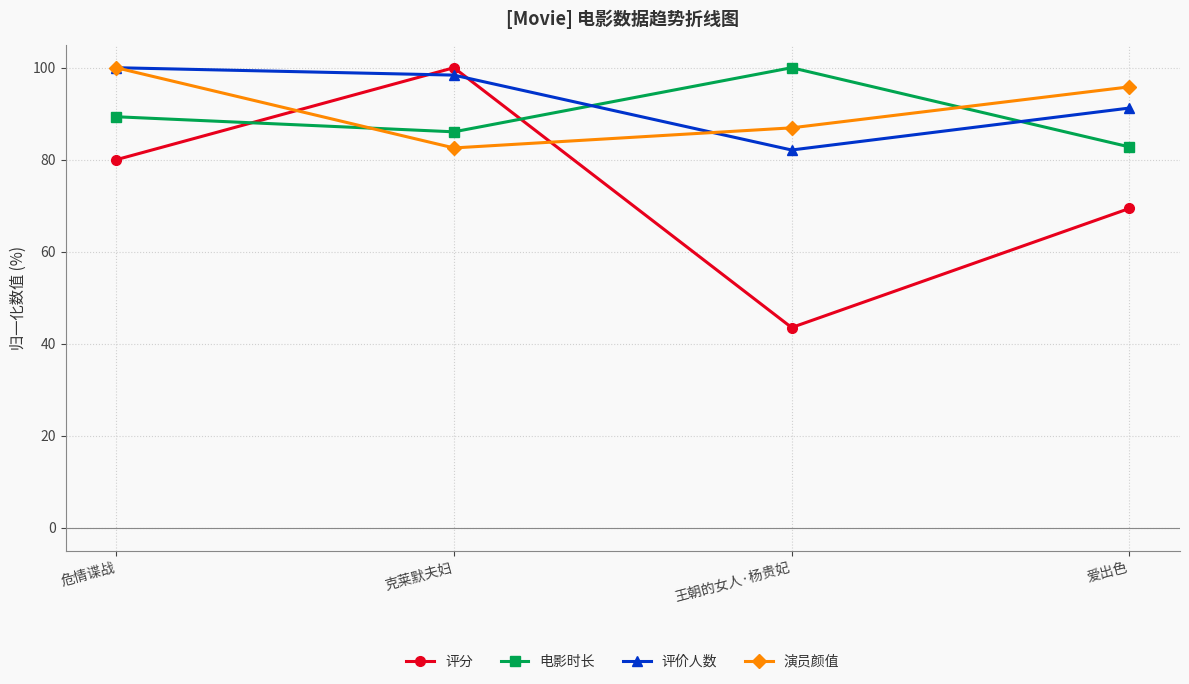

What is the minimum value for 演员颜值?

82.6